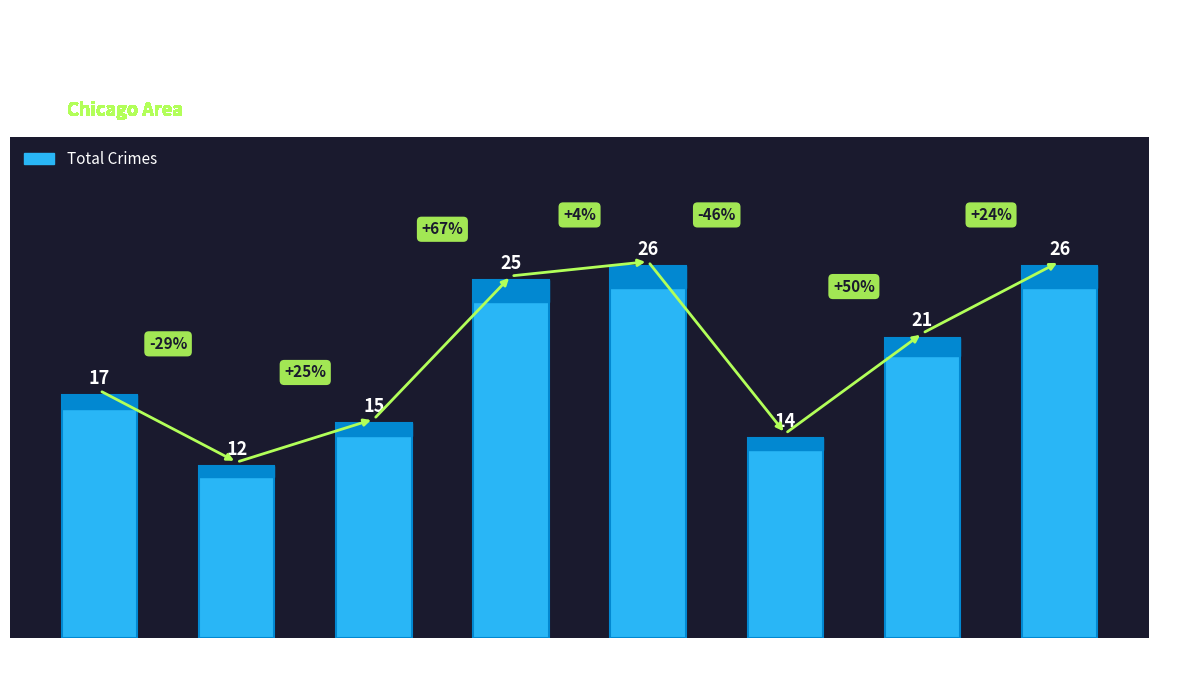

What is the change in value from 2019 to 2020?

-12